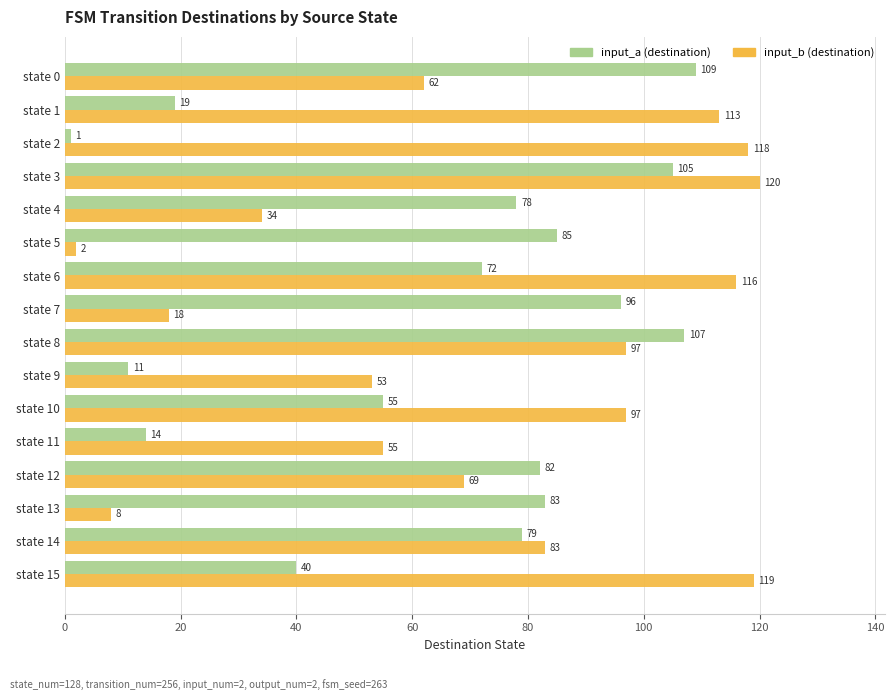

Rank the series by their maximum value, from lowest to highest.

input_a (destination), input_b (destination)